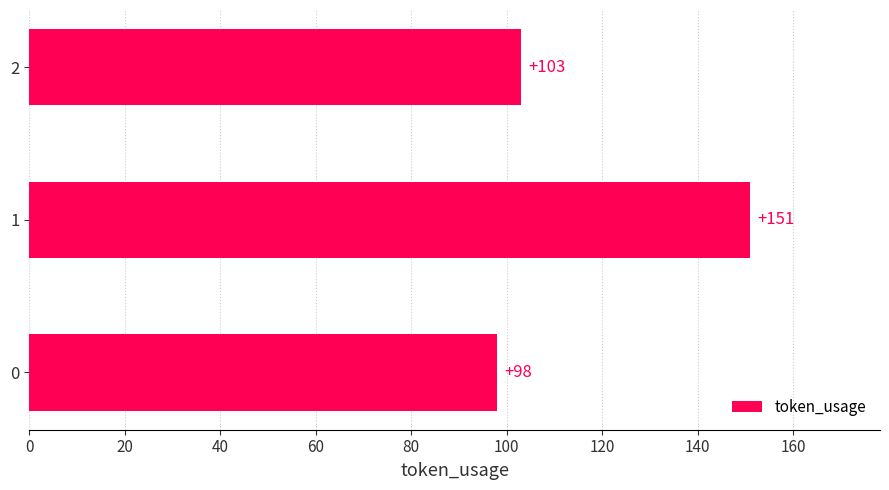

What is the sum of all values?

352